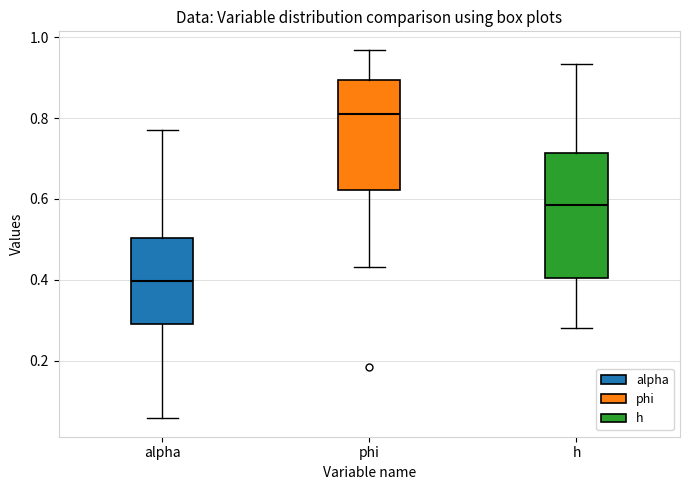

Reading left to right, read every box against the y-axis: the position of its median line, the range the box covers, and the ends of its whiskers. The values are not printed on the chart, so give them approximately, as read against the axis.

alpha: median 0.40, box 0.30 to 0.50, whiskers 0.06 to 0.78
phi: median 0.80, box 0.62 to 0.90, whiskers 0.44 to 0.96
h: median 0.58, box 0.40 to 0.72, whiskers 0.28 to 0.94